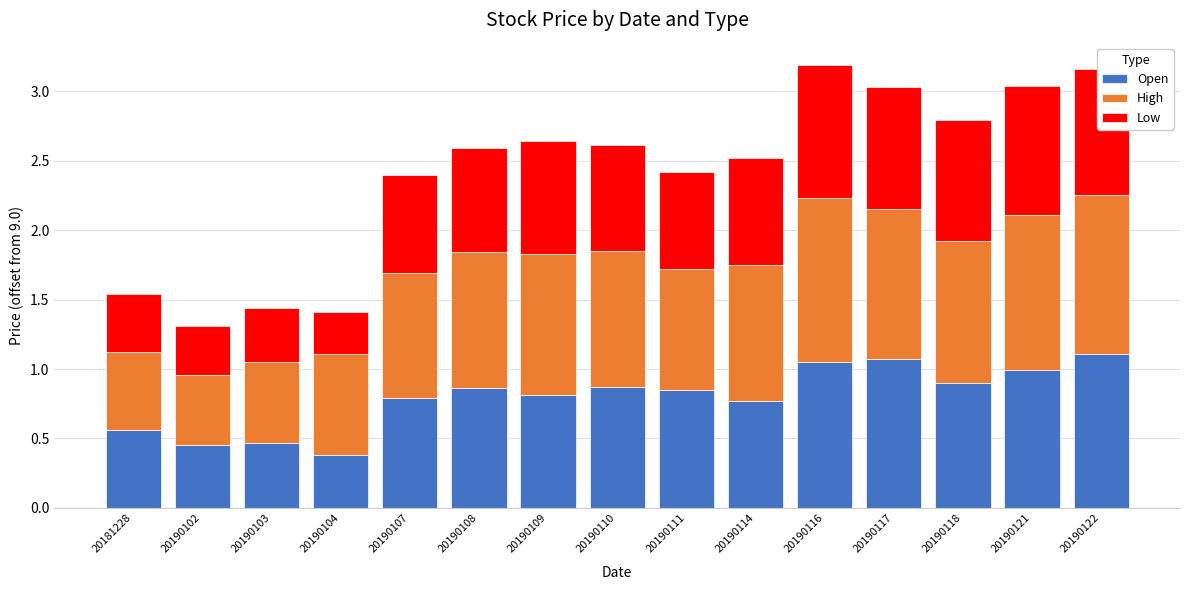

Are the bars horizontal?

No